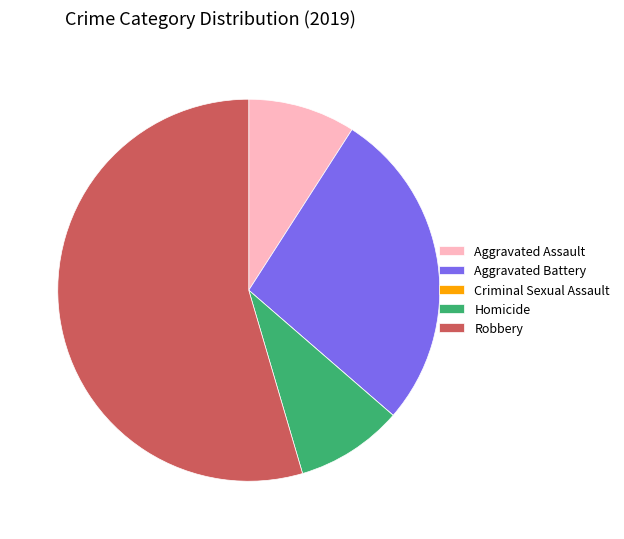

Is Robbery the majority of the pie?

Yes